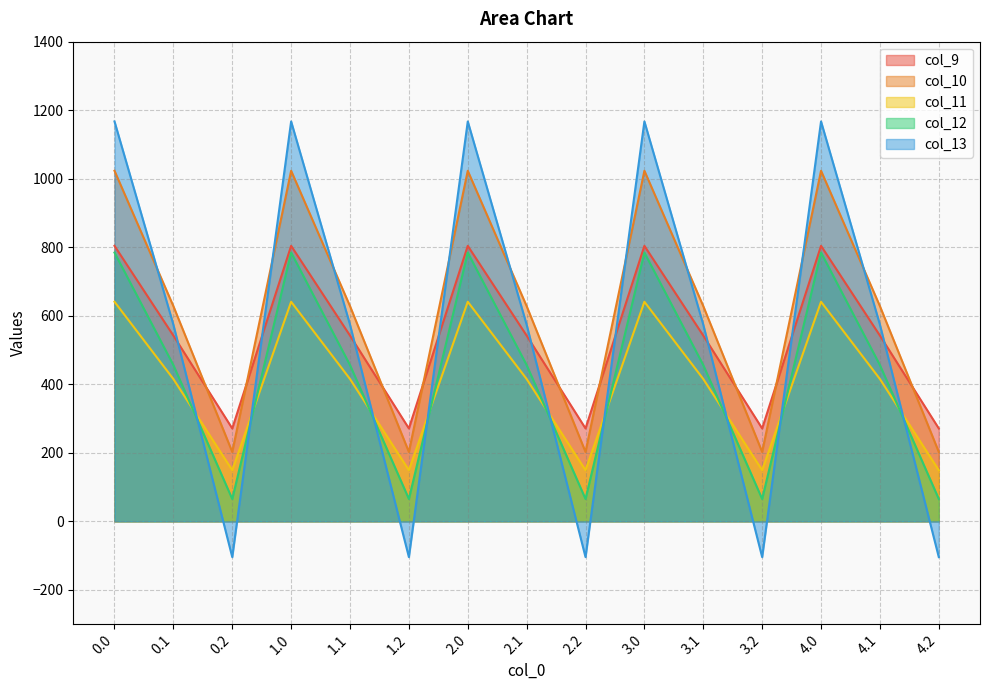

Rank the series at 3.1 from lowest to highest value.

col_11, col_12, col_9, col_13, col_10